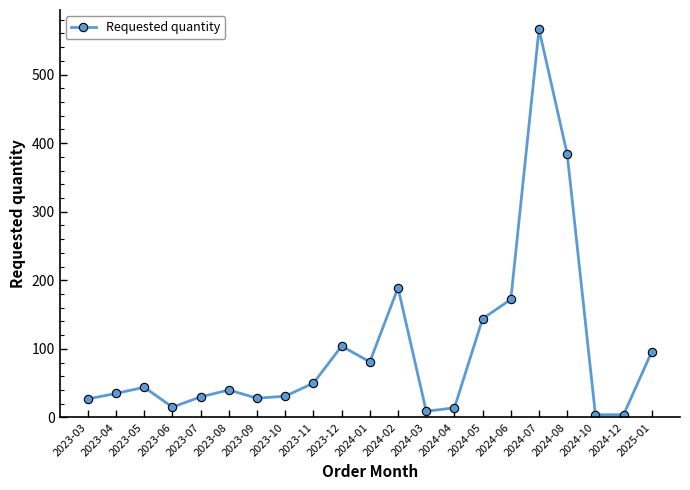

Which has a higher value, 2023-07 or 2024-08?

2024-08